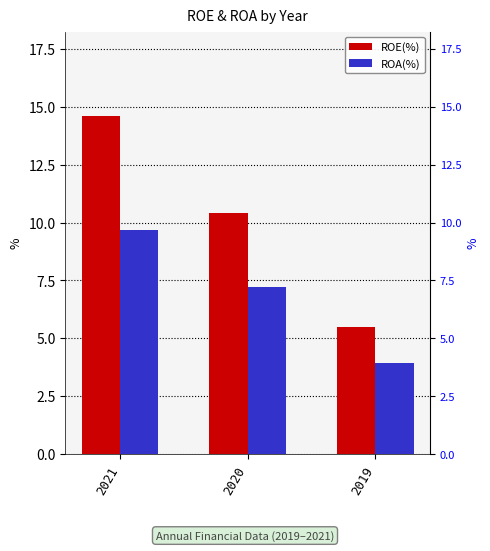

What is the approximate value of ROA(%) at 2020?

7.2